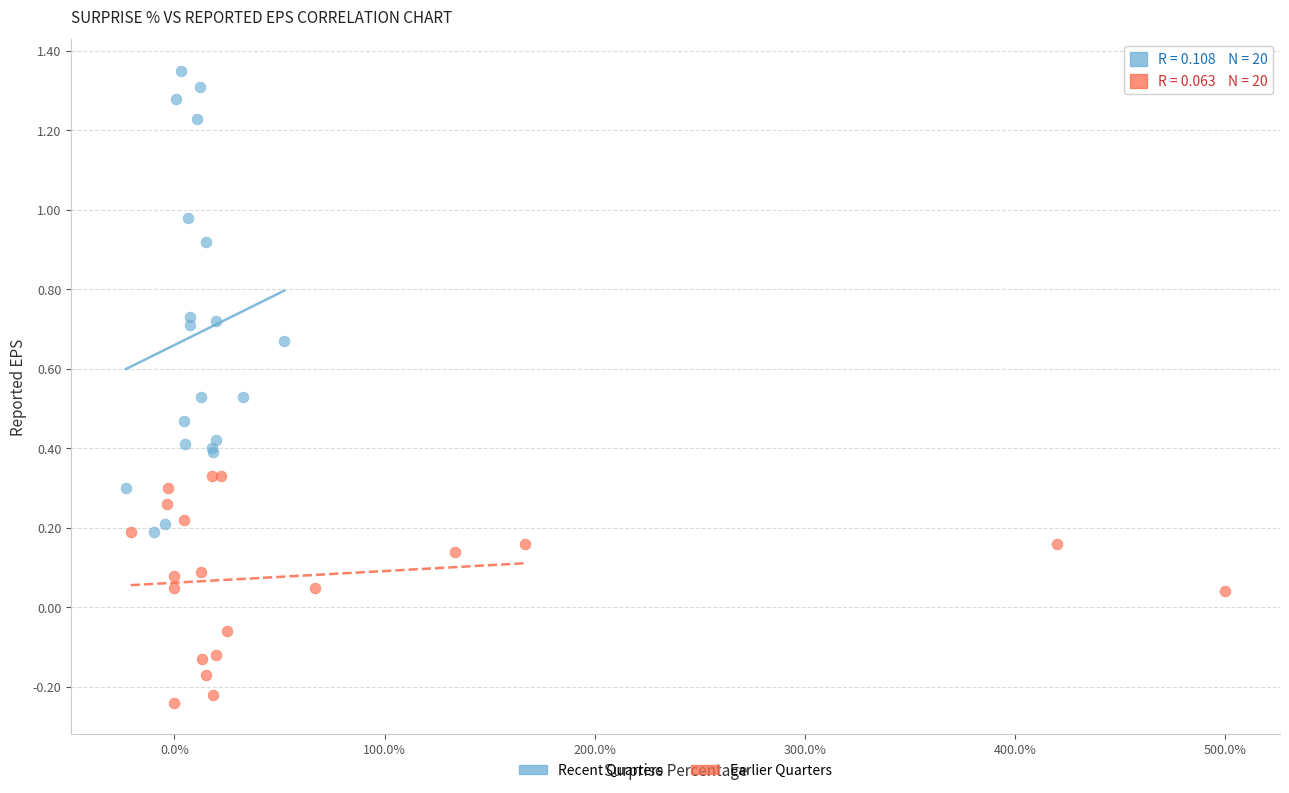

What are all the series names shown in the legend?

Recent Quarters, Earlier Quarters